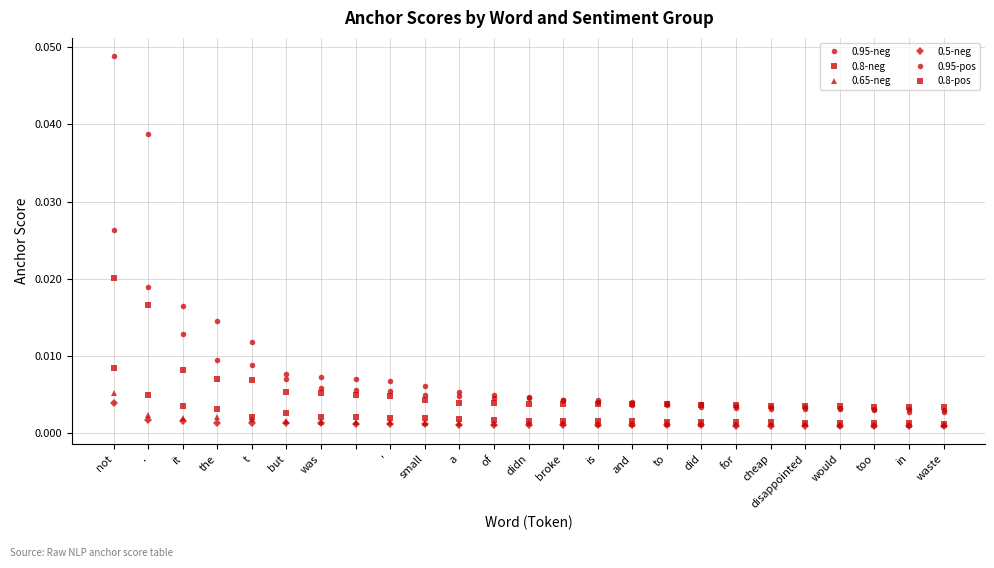

Count the number of categories in the chart.

25